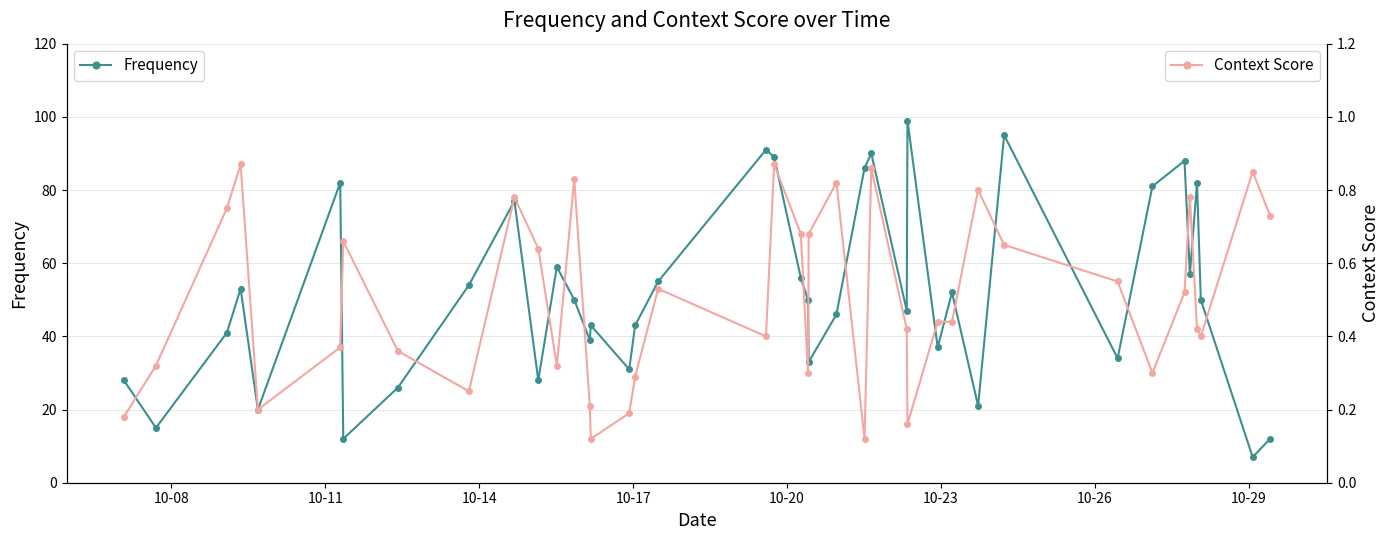

What is the value of the Frequency point at the 2nd from the left?

15